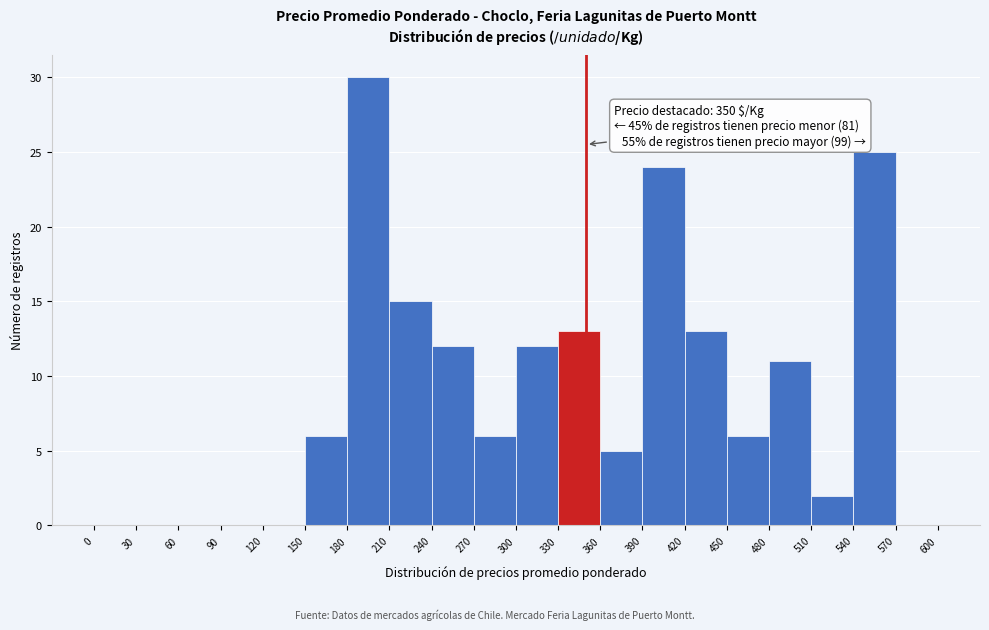

Over which range of the x-axis is the bar tallest?

180 to 210